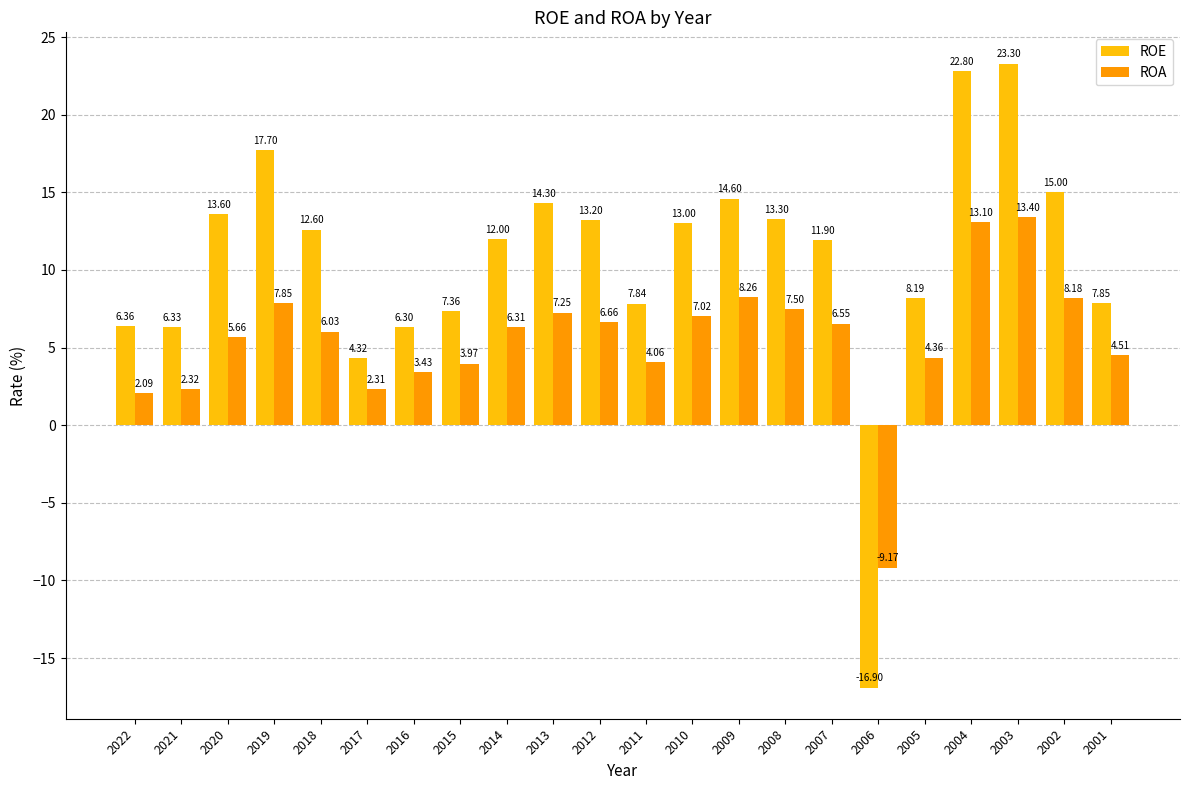

At 2018, list the series in order from largest to smallest.

ROE, ROA